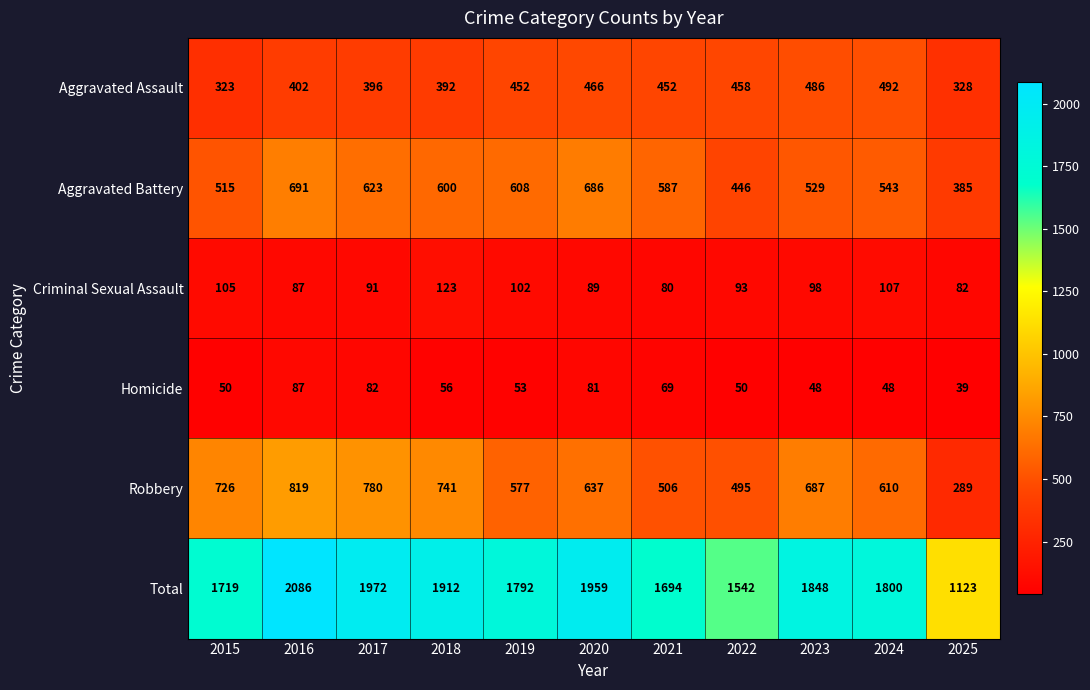

What is the maximum value shown in the chart?

2086